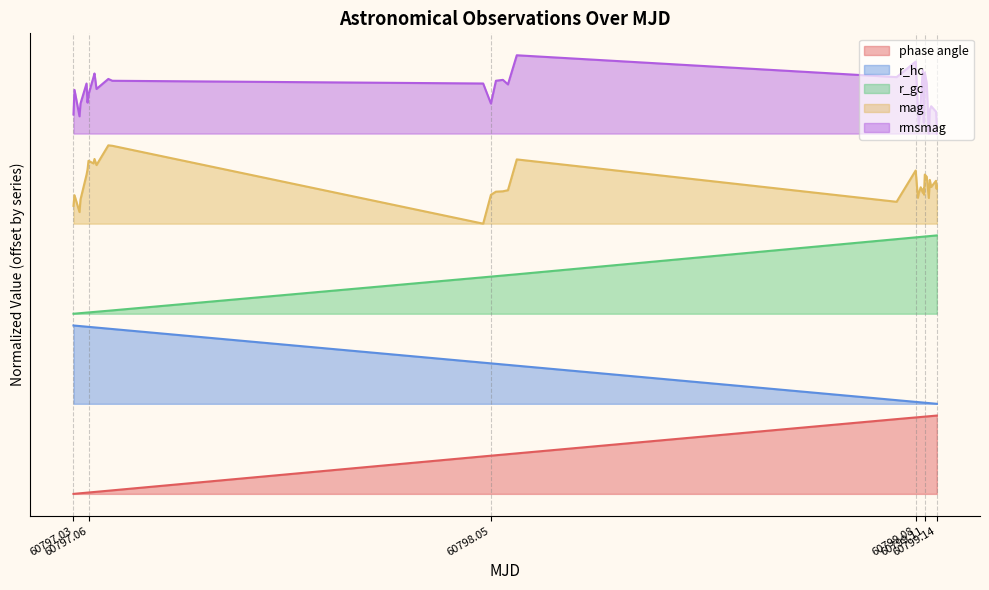

What is the difference between the second highest and minimum values in the r_gc series?

1.0